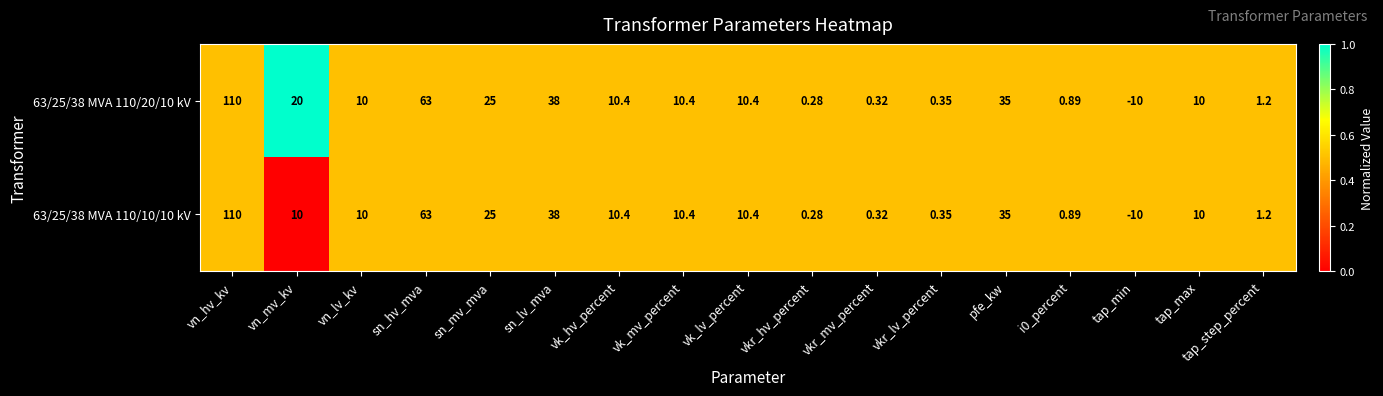

Count the number of categories in the chart.

17